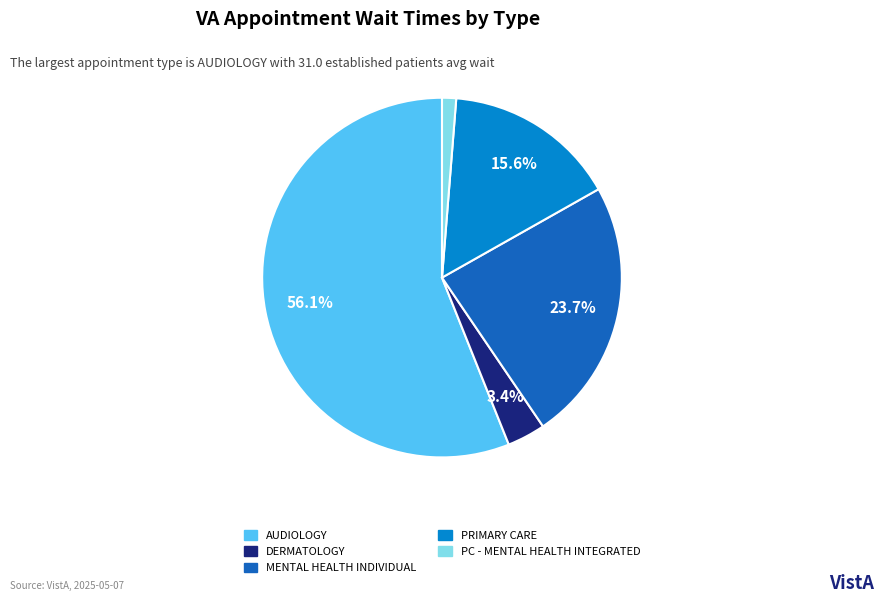

How many slices are in this pie chart?

5